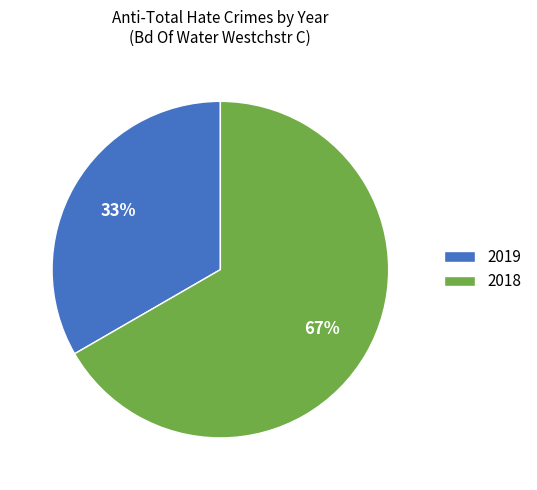

What percentage is the 2019 slice, to the nearest percent?

33%